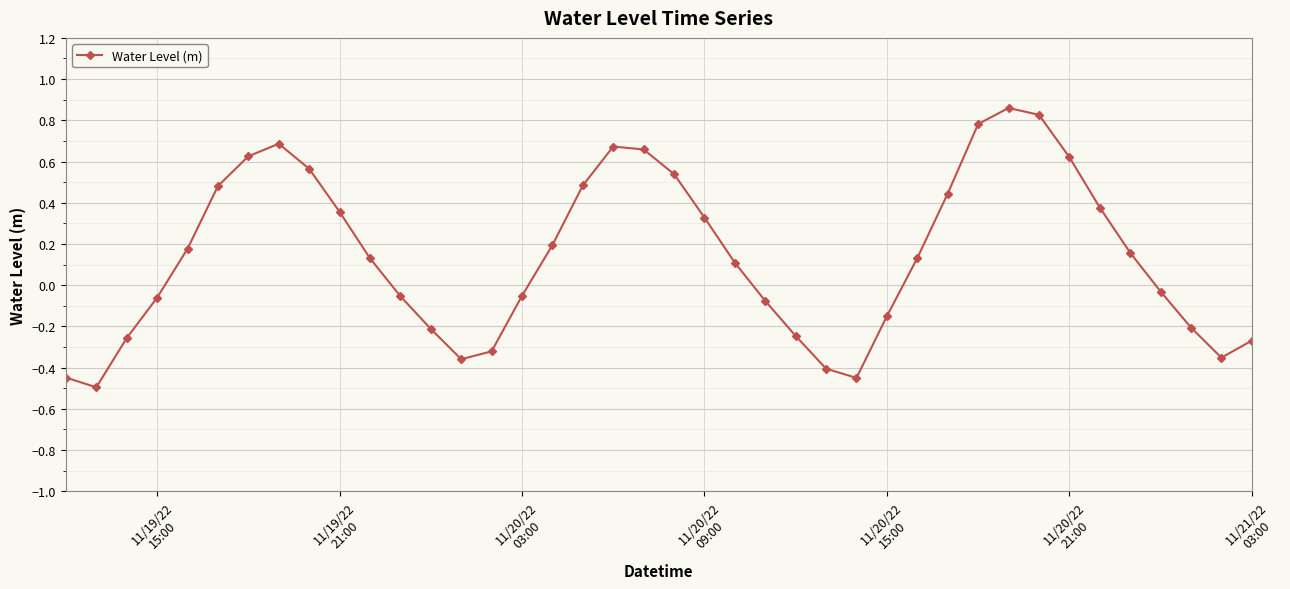

What is the smallest value displayed?

-0.5